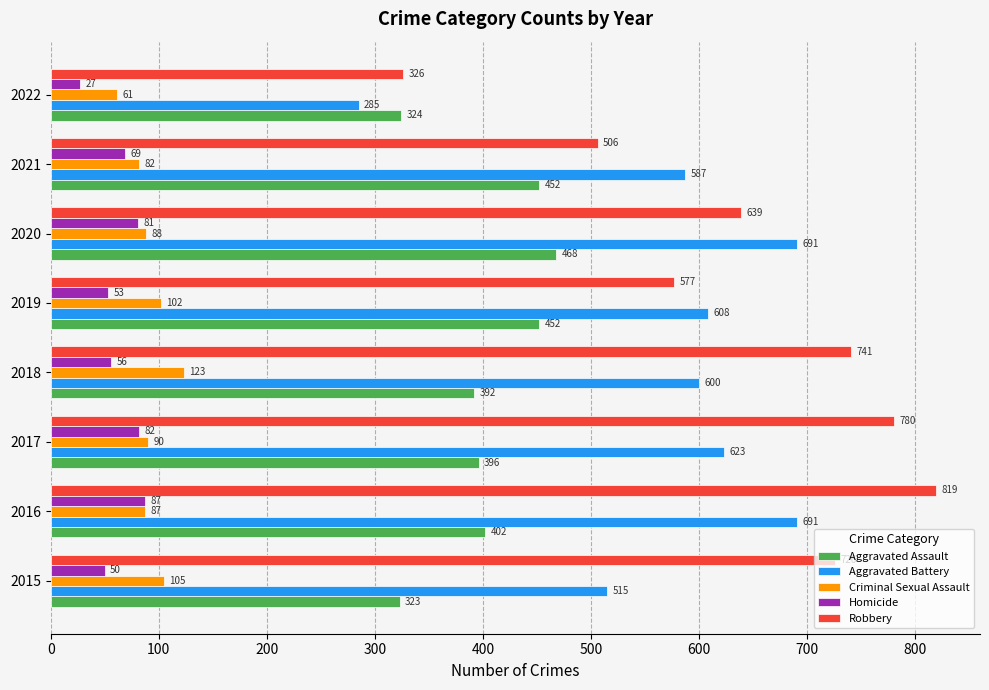

At how many categories does at least one series exceed 355?

7